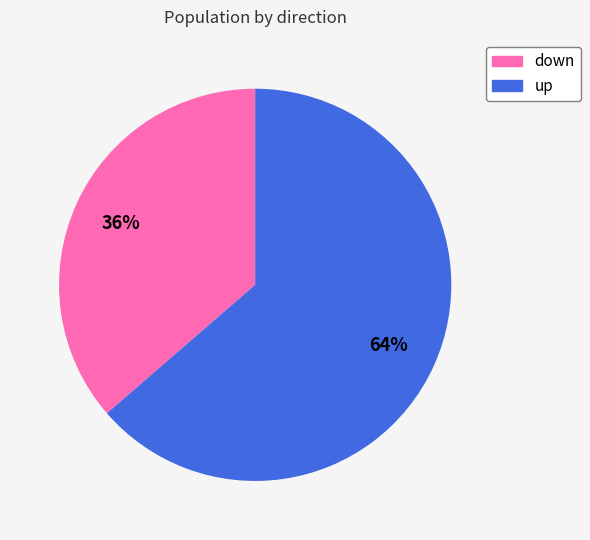

Between up and down, which is larger?

up